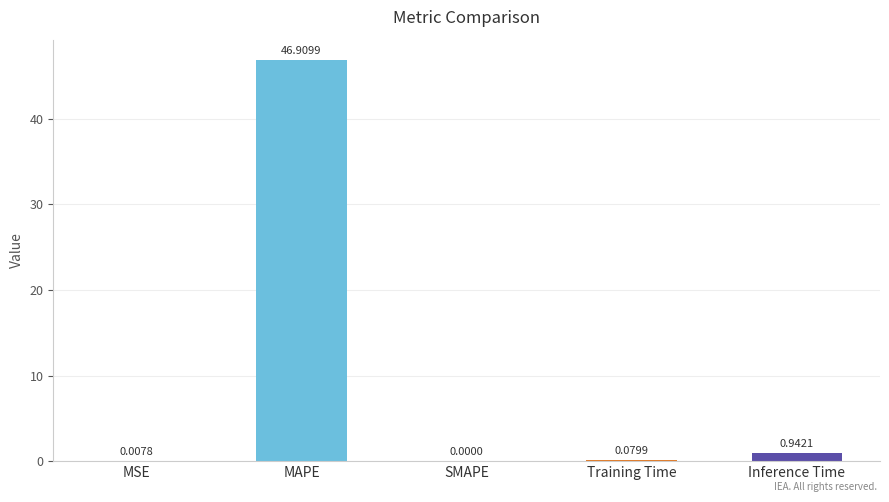

Which label corresponds to the largest value in the chart?

MAPE